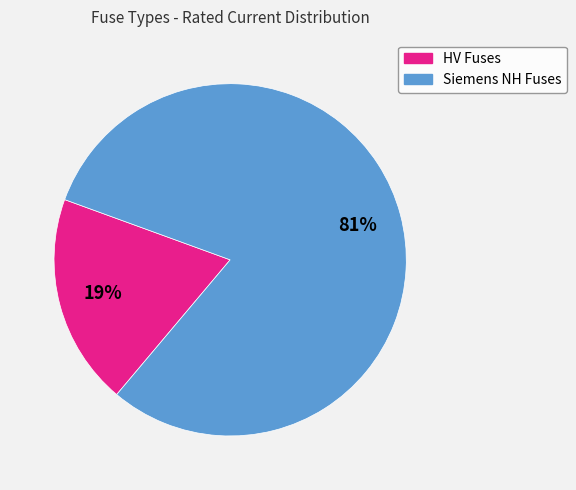

Does any single category account for the majority?

Yes